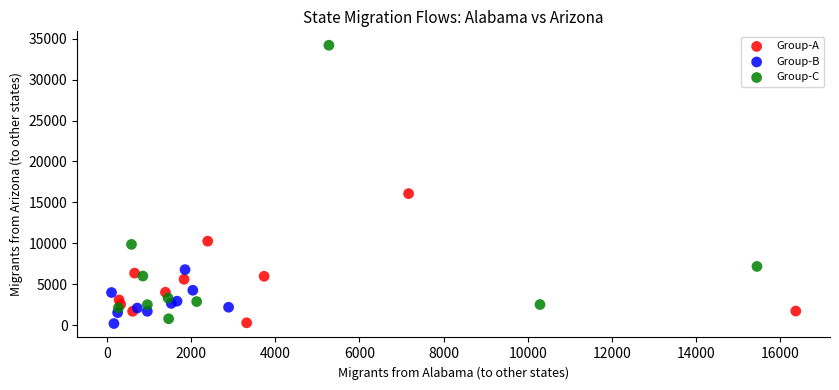

Which series contains the highest Y value?

Group-C